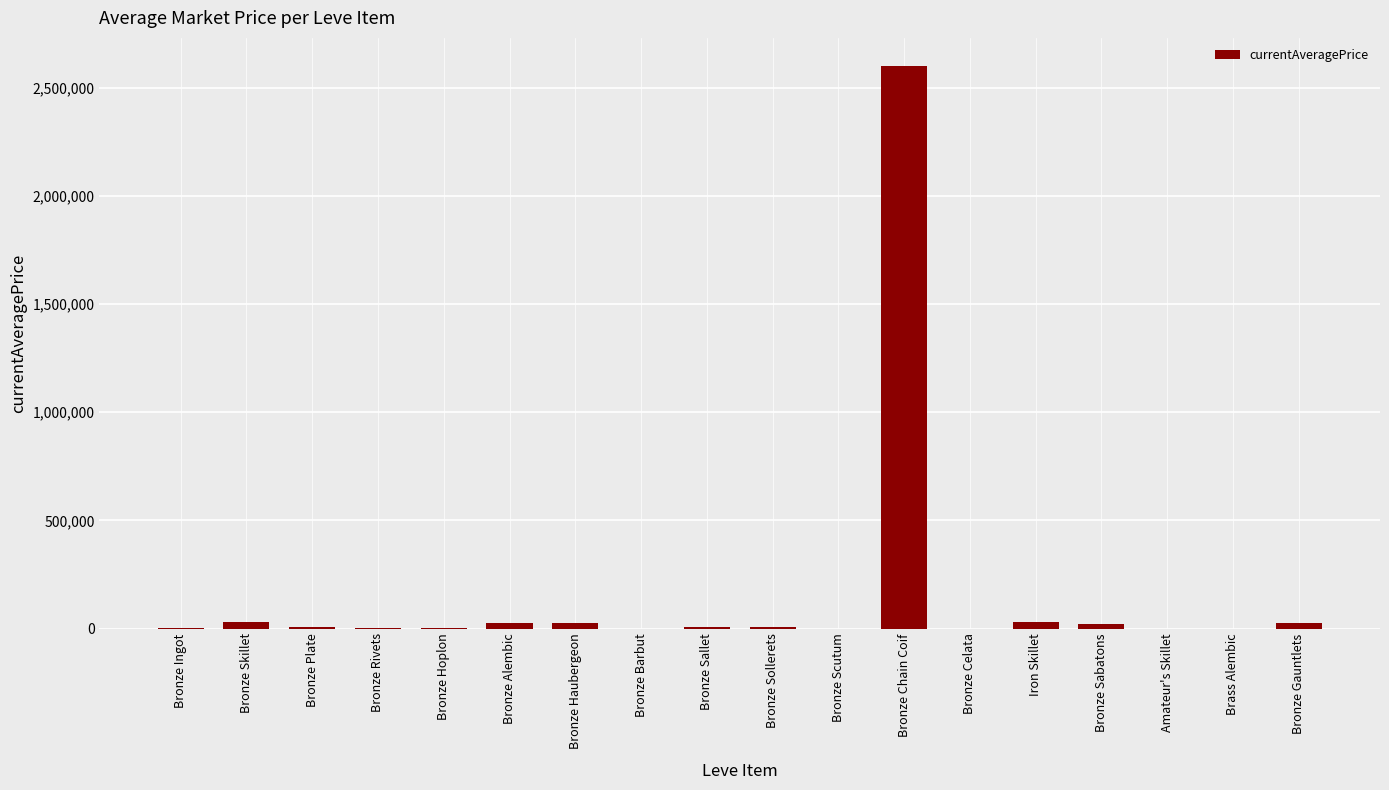

What is the sum of the values at Bronze Gauntlets and Bronze Haubergeon?

52003.0